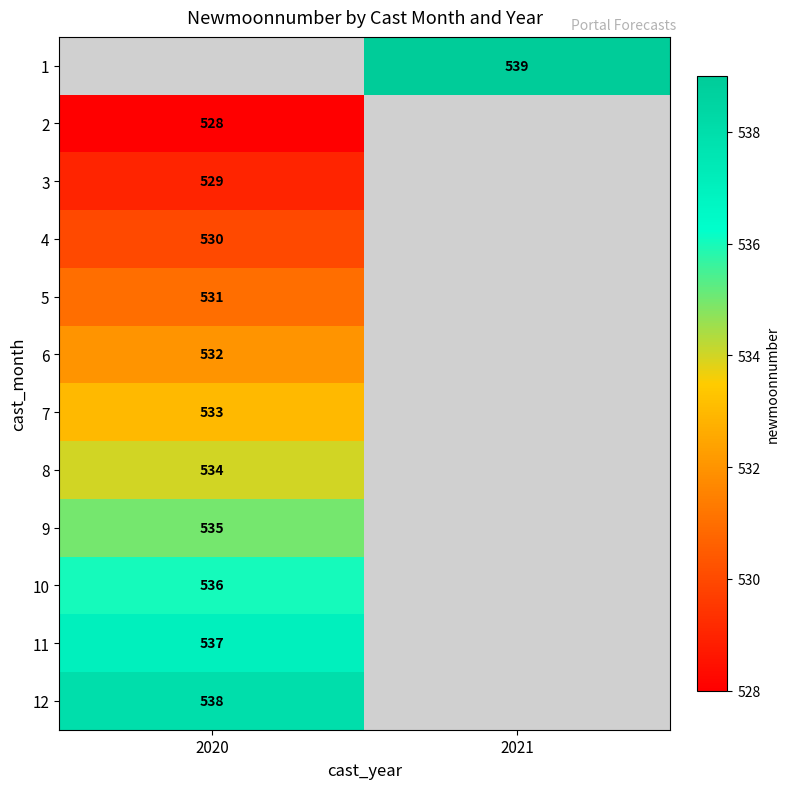

Is it true that 10 equals 810 at 2020?

False